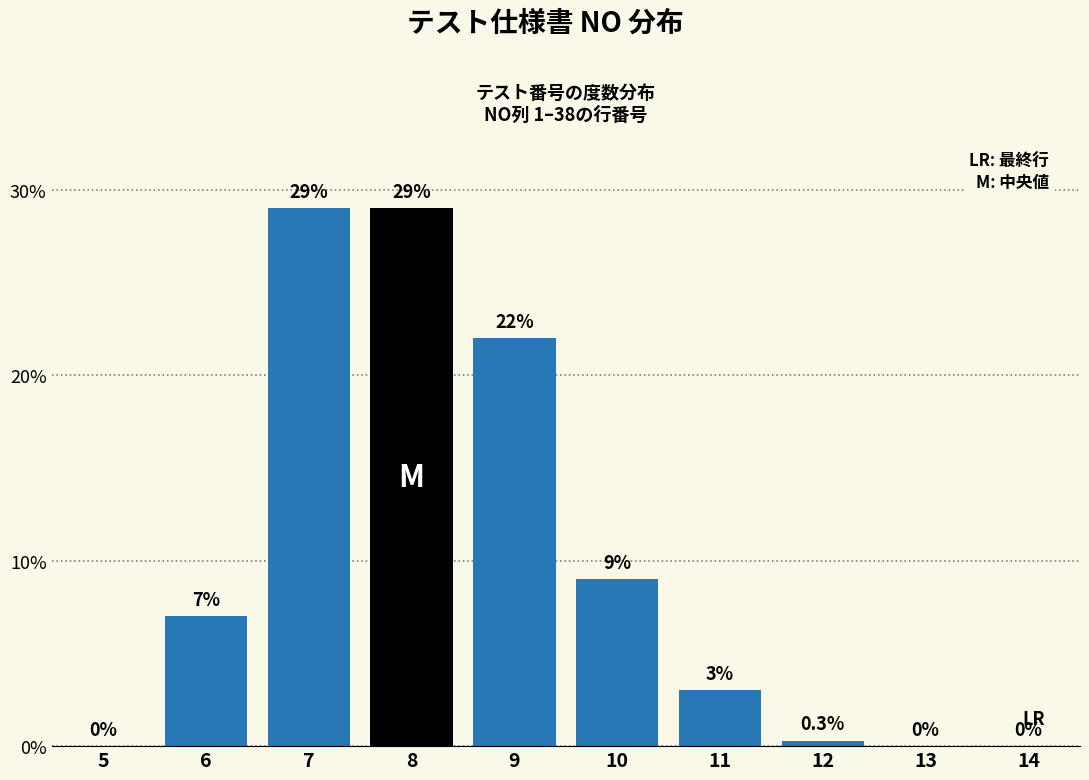

Reading left to right, list all the values displayed in this chart.

5=0.0	6=7.0	7=29.0	8=29.0	9=22.0	10=9.0	11=3.0	12=0.3	13=0.0	14=0.0